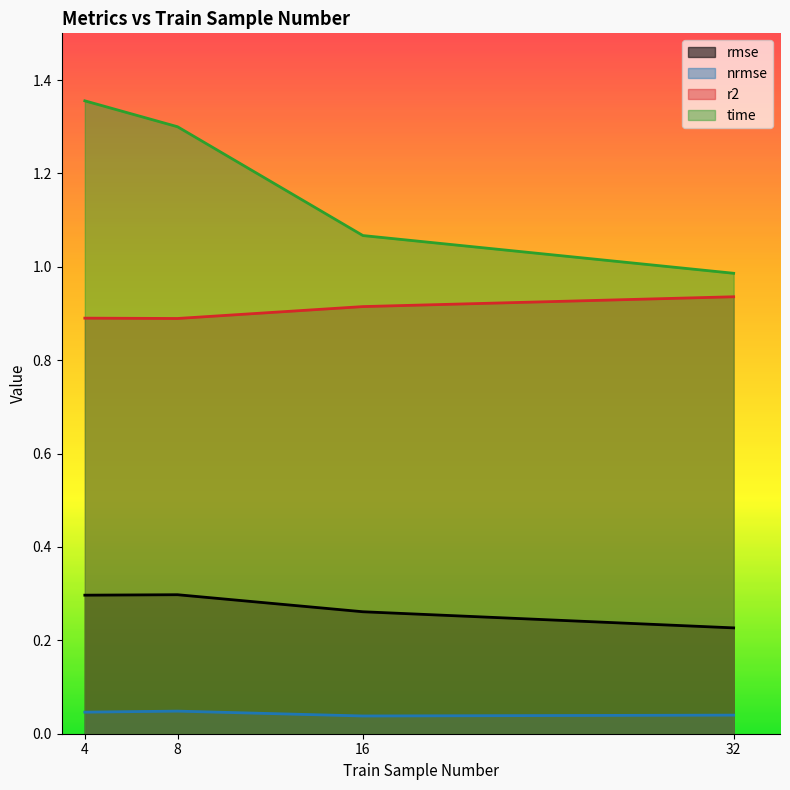

Rank the series at 32 from lowest to highest value.

nrmse, rmse, r2, time